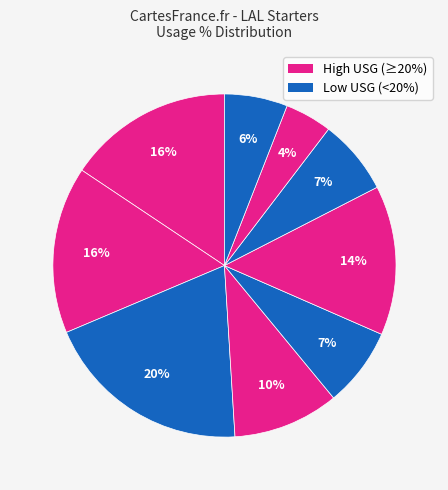

How many slices are in this pie chart?

9